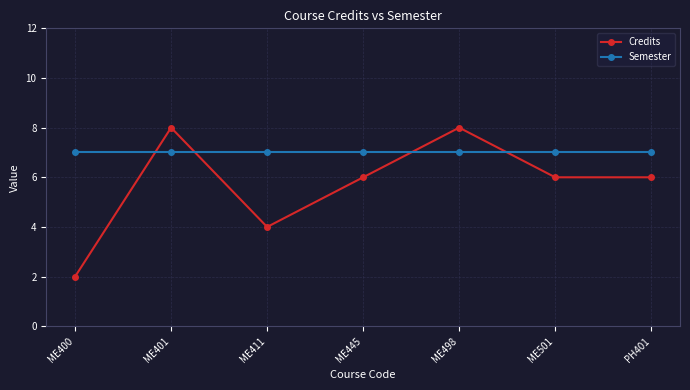

What is the minimum value for Semester?

7